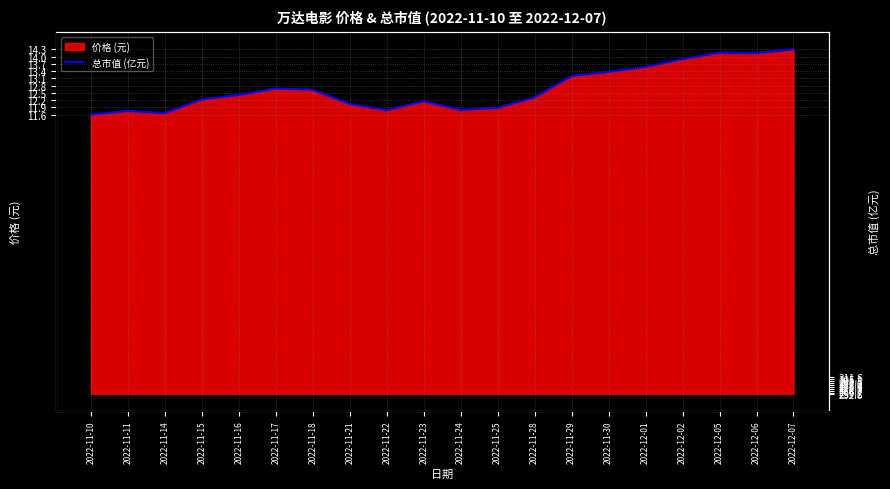

What is the greatest value displayed?

14.3